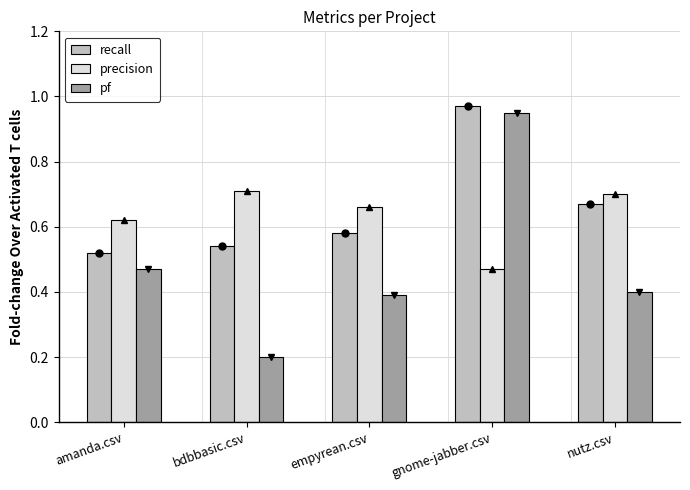

Which has a higher value, nutz.csv or amanda.csv?

nutz.csv